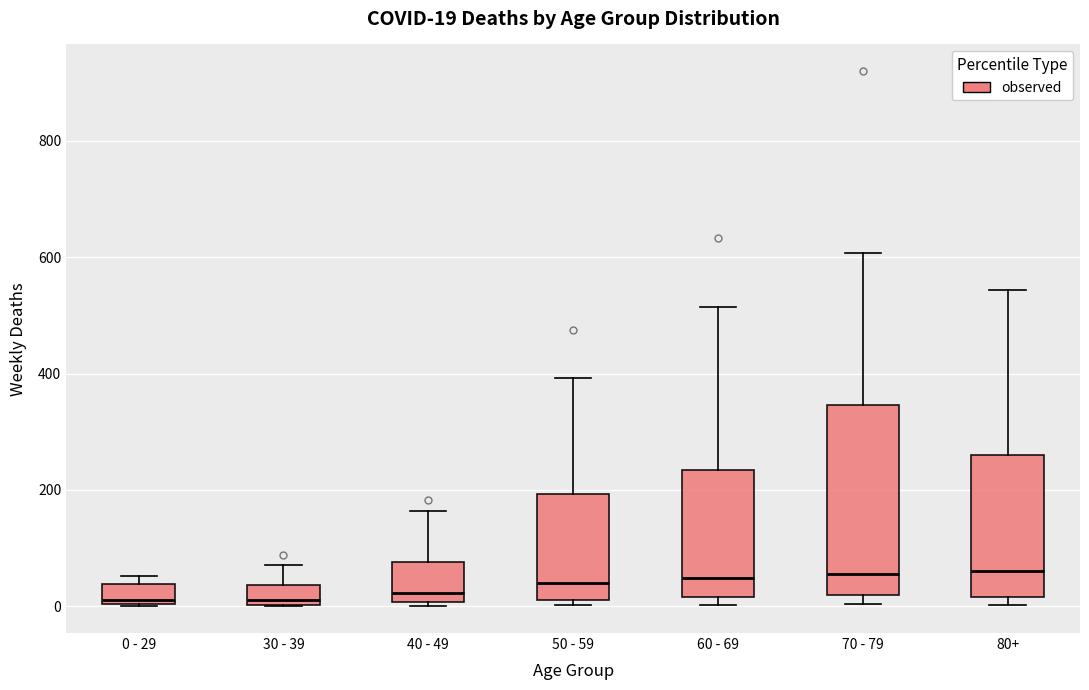

Comparing the boxes themselves (not the whiskers), which one is the tallest?

70 - 79